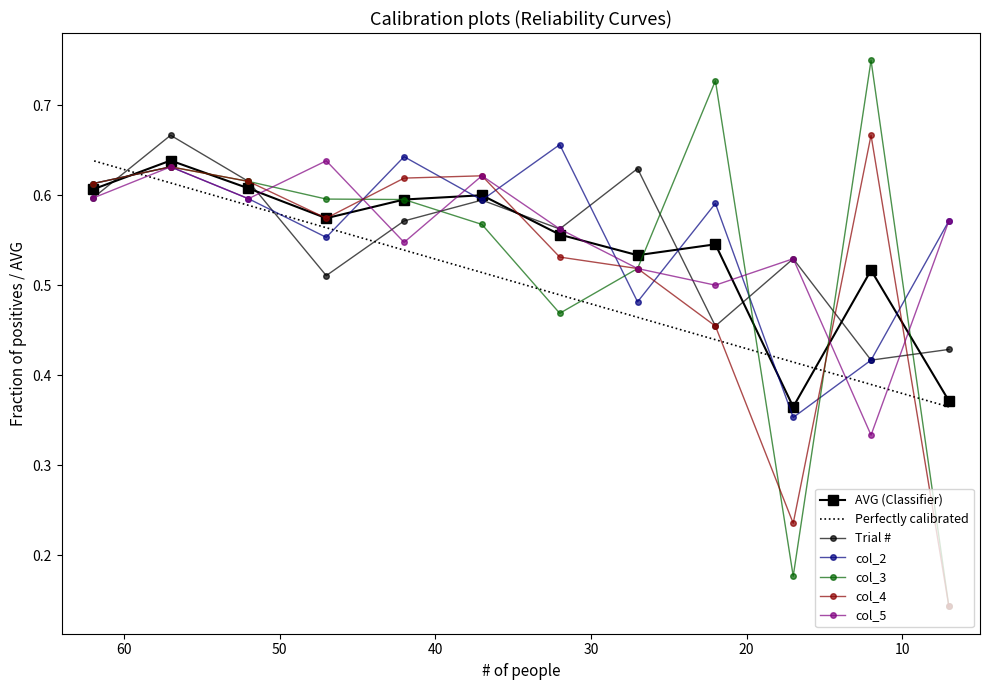

Which series has the largest range (max minus min)?

col_3